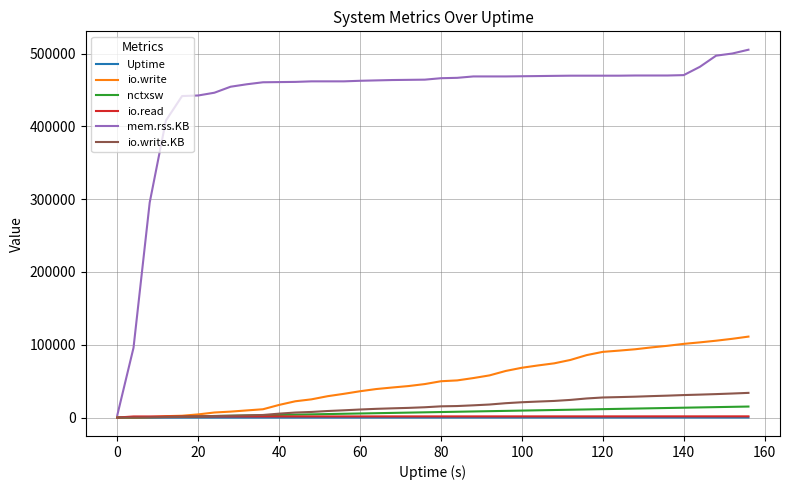

What are all the series names shown in the legend?

Uptime, io.write, nctxsw, io.read, mem.rss.KB, io.write.KB